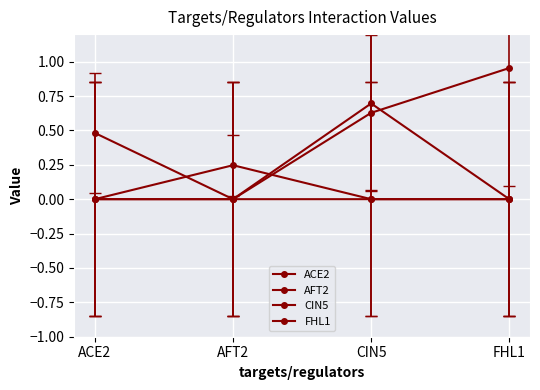

Is it true that ACE2 equals 0.2 at CIN5?

False